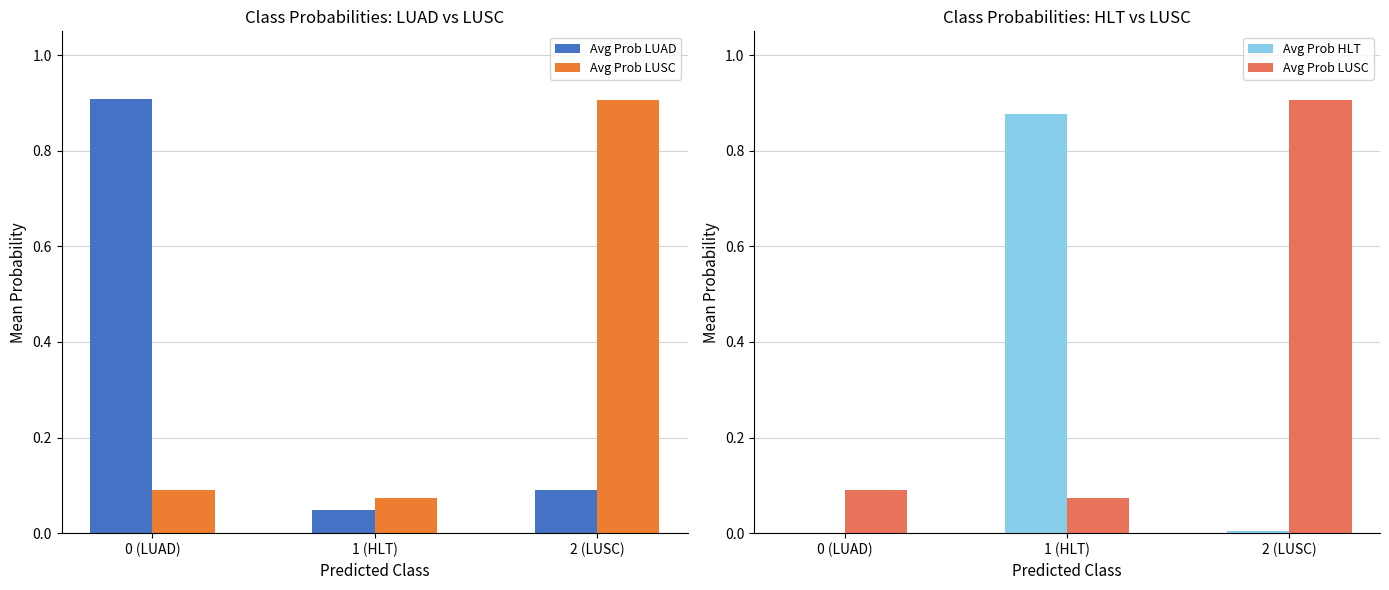

Rank the series by their maximum value, from highest to lowest.

Avg Prob LUAD, Avg Prob LUSC, Avg Prob HLT